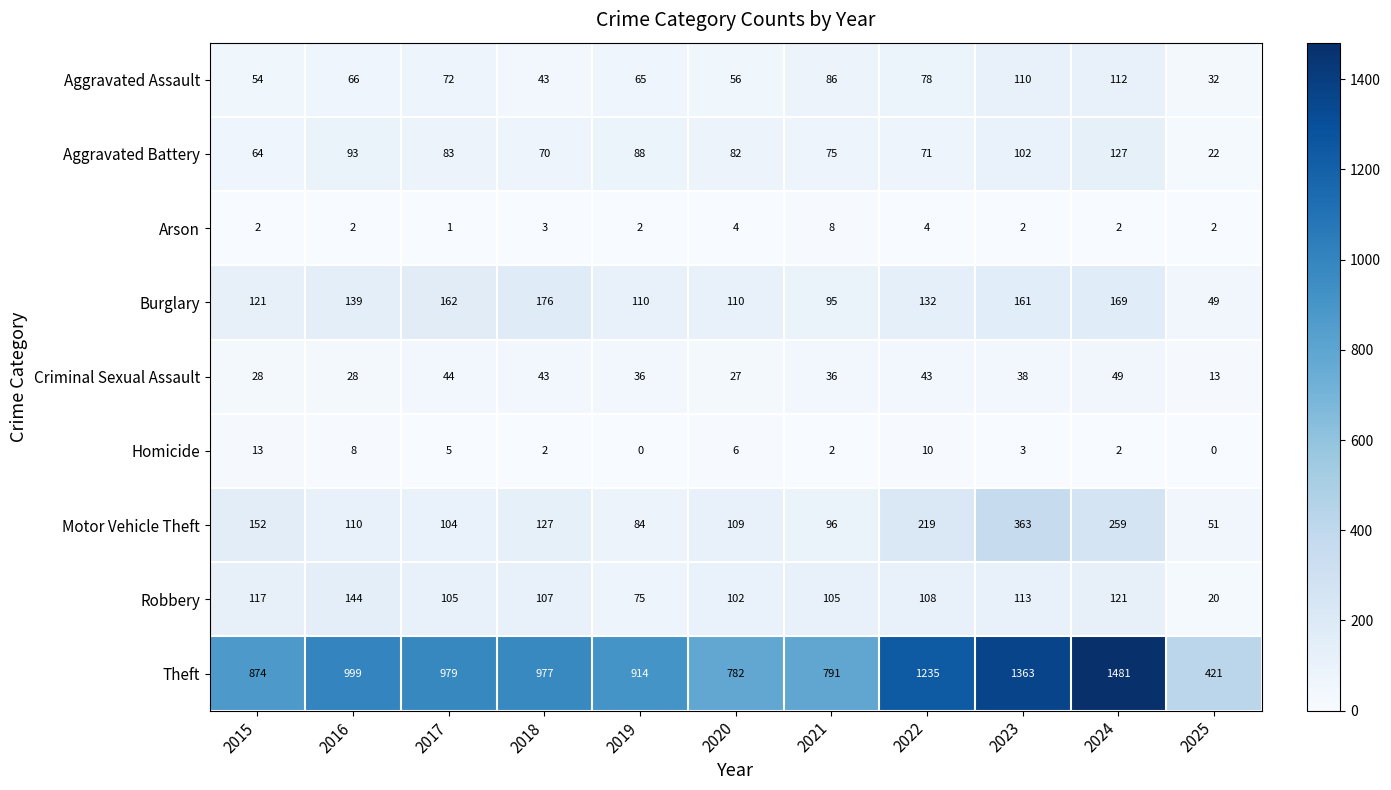

Is it true that Arson equals 4 at 2022?

True